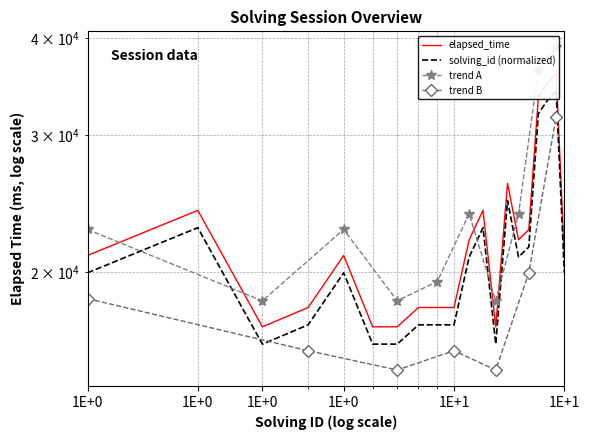

Is it true that the value at 12 is 35576?

False